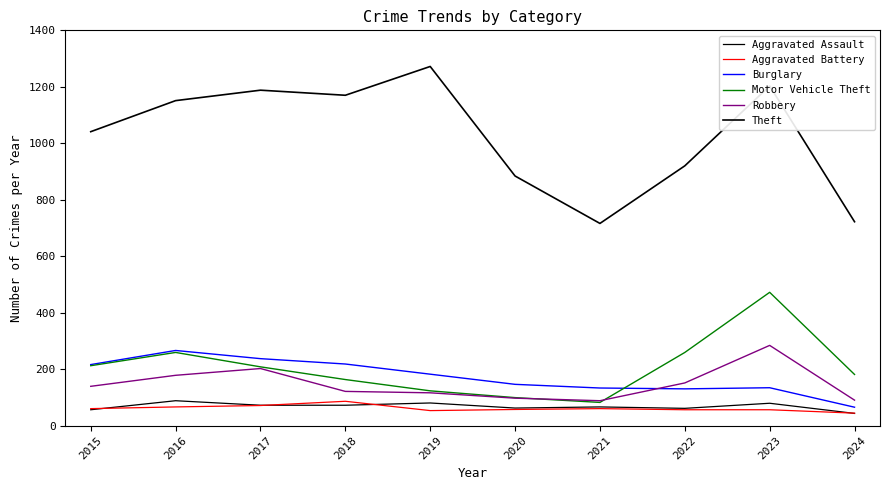

Does the chart have visible grid lines?

No